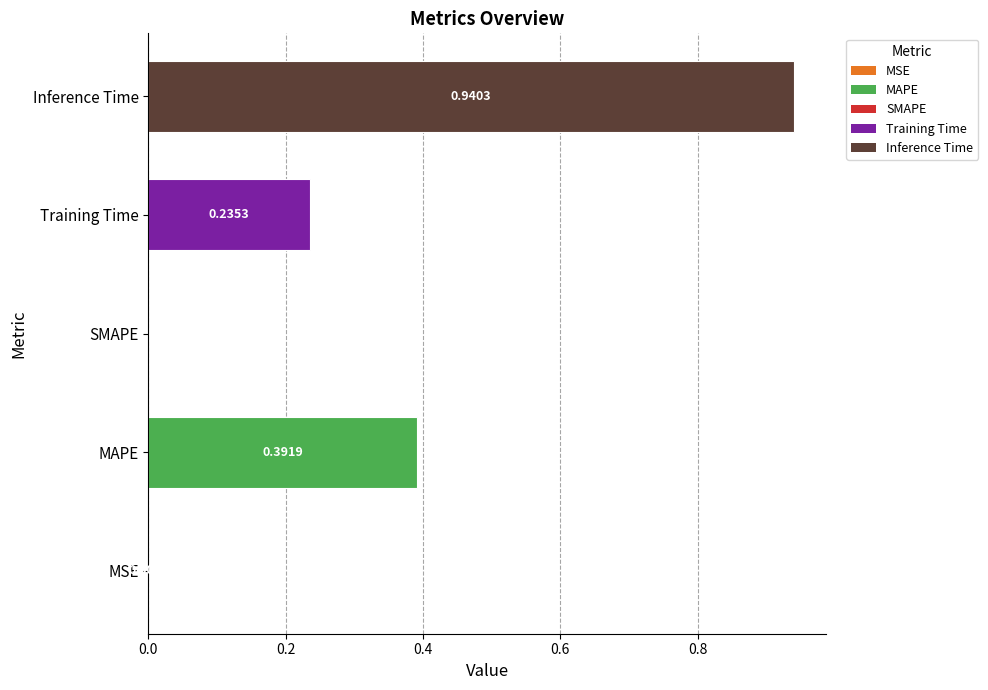

Which category has the highest value across all series?

Inference Time